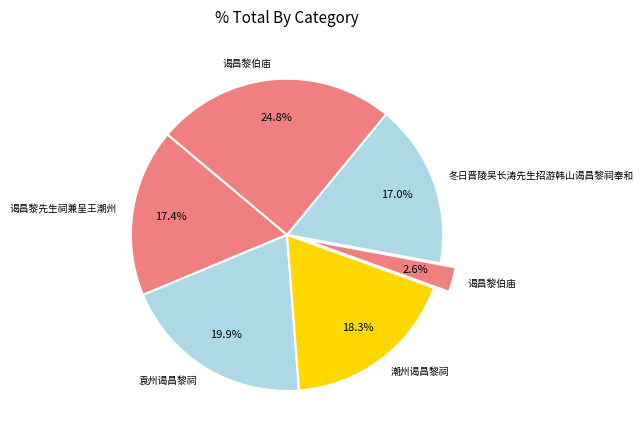

Which slice is the smallest?

谒昌黎伯庙